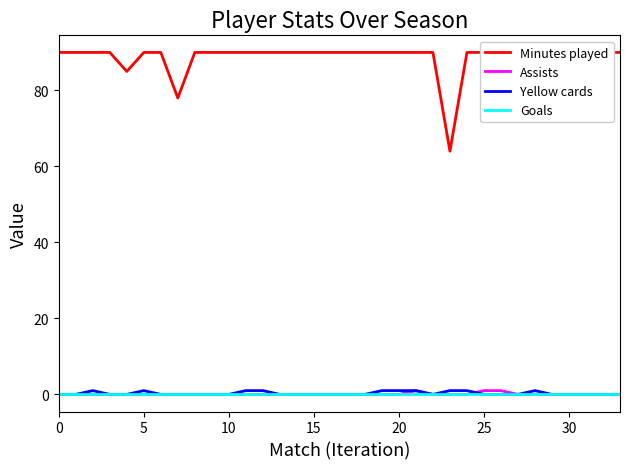

The value of Goals at 23 is 0. True or false?

True